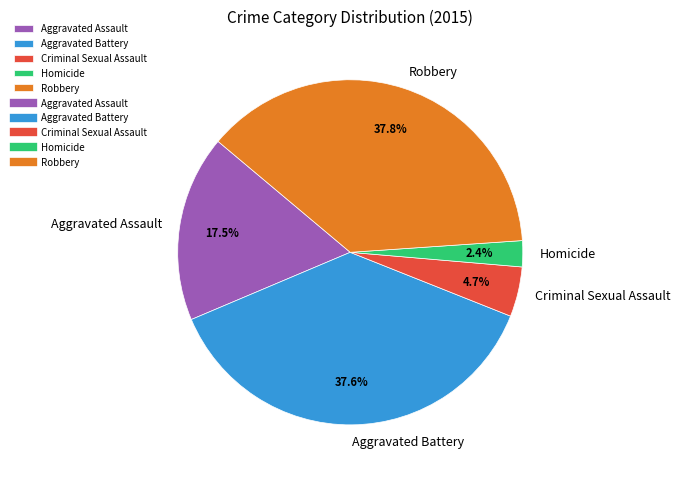

Is there any slice that represents more than half of the pie?

No